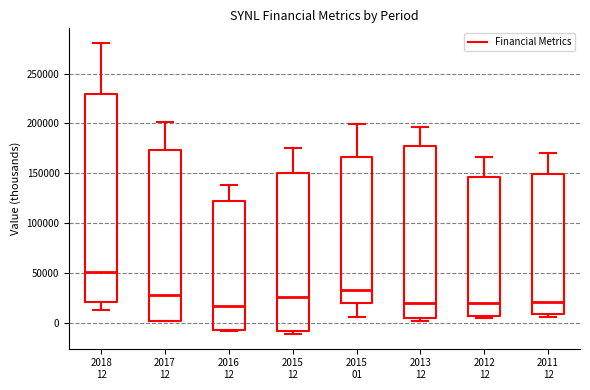

Where is the lower edge of the box for 2012 12 on the y-axis? The values are not printed on the chart, so give them approximately, as read against the axis.

5000